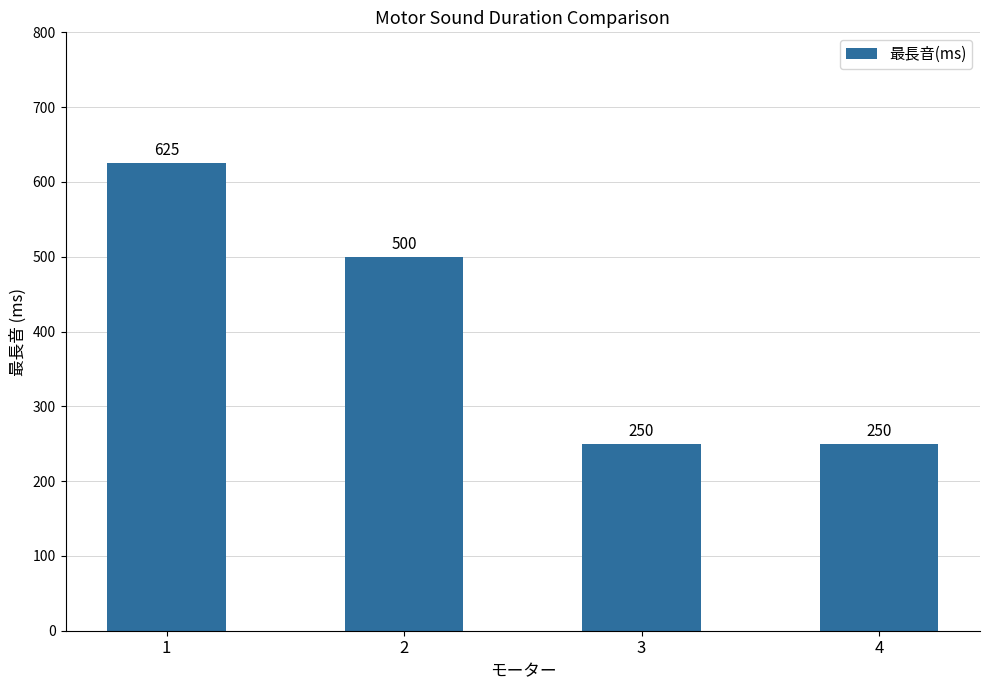

What is the minimum value shown in the chart?

250